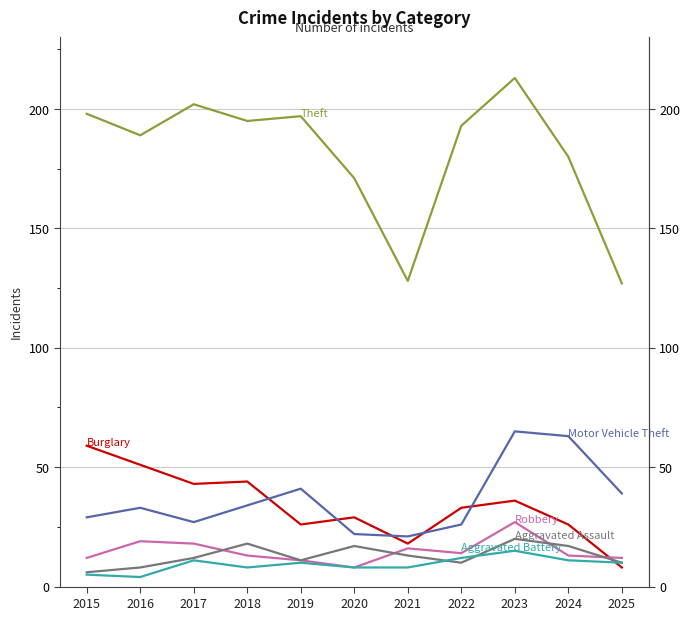

Which series has the largest total across all categories?

Theft